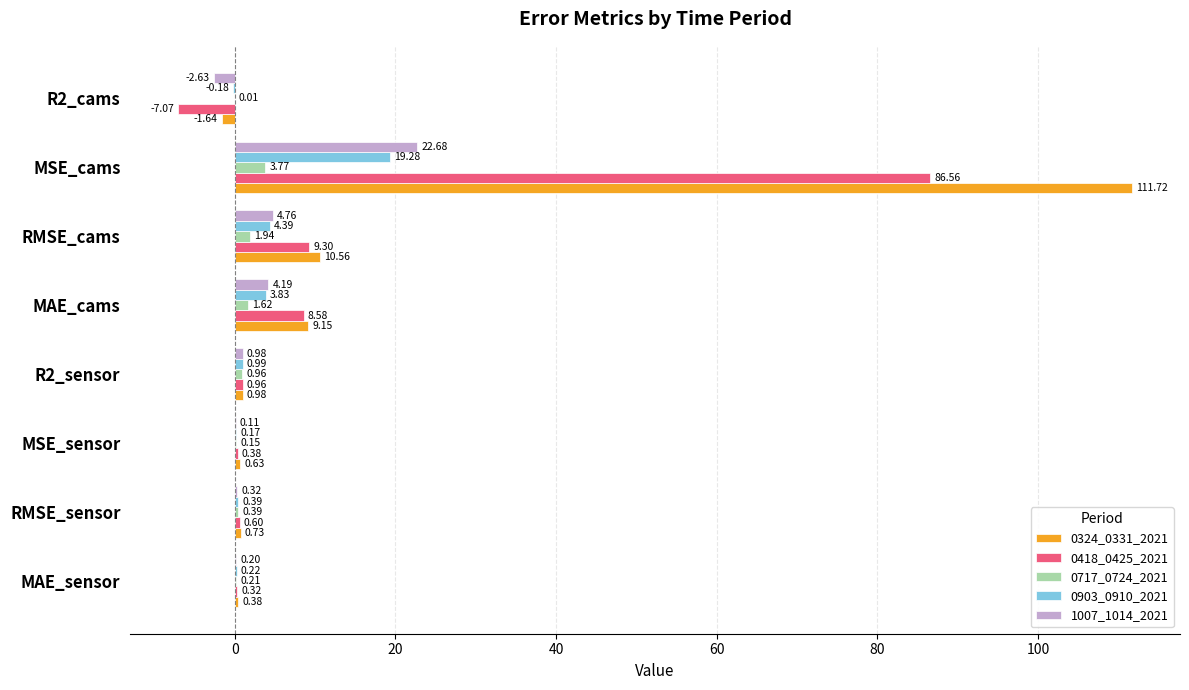

What is the sum of all 0717_0724_2021 values?

9.0